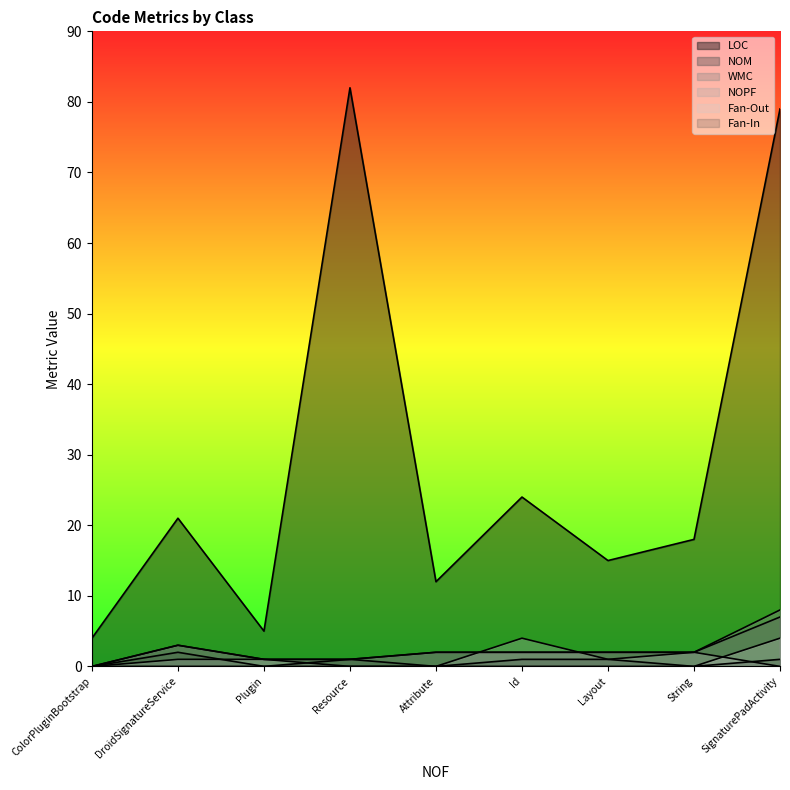

How many interior local peaks does the Fan-In series have?

2